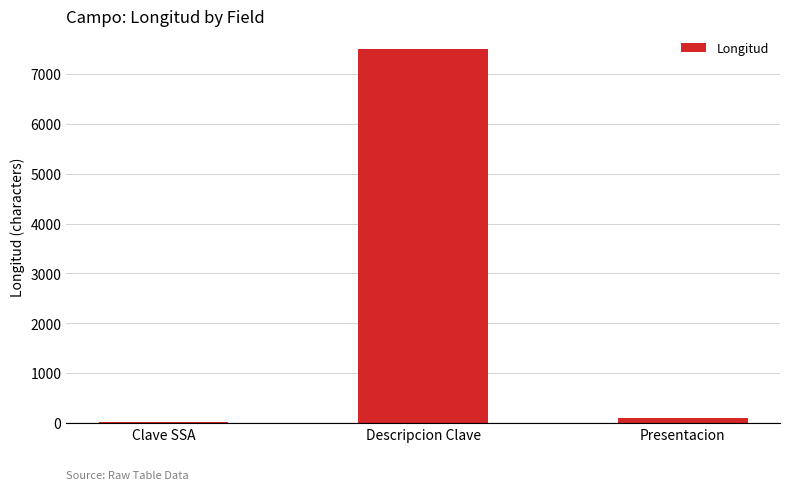

What is the change in value from Clave SSA to Descripcion Clave?

+7480